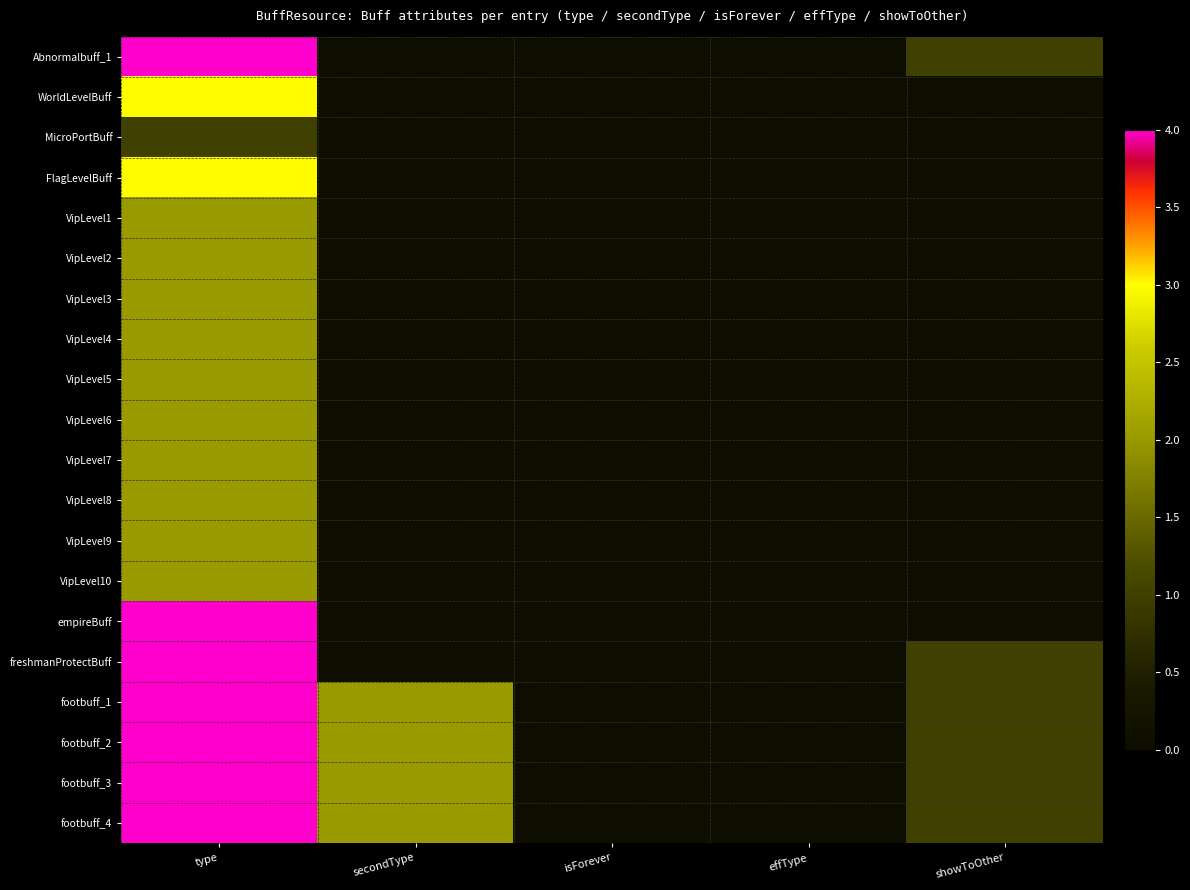

Reading left to right, extract all data points from this chart.

Abnormalbuff_1: type=4	secondType=0	isForever=0	effType=0	showToOther=1
WorldLevelBuff: type=3	secondType=0	isForever=0	effType=0	showToOther=0
MicroPortBuff: type=1	secondType=0	isForever=0	effType=0	showToOther=0
FlagLevelBuff: type=3	secondType=0	isForever=0	effType=0	showToOther=0
VipLevel1: type=2	secondType=0	isForever=0	effType=0	showToOther=0
VipLevel2: type=2	secondType=0	isForever=0	effType=0	showToOther=0
VipLevel3: type=2	secondType=0	isForever=0	effType=0	showToOther=0
VipLevel4: type=2	secondType=0	isForever=0	effType=0	showToOther=0
VipLevel5: type=2	secondType=0	isForever=0	effType=0	showToOther=0
VipLevel6: type=2	secondType=0	isForever=0	effType=0	showToOther=0
VipLevel7: type=2	secondType=0	isForever=0	effType=0	showToOther=0
VipLevel8: type=2	secondType=0	isForever=0	effType=0	showToOther=0
VipLevel9: type=2	secondType=0	isForever=0	effType=0	showToOther=0
VipLevel10: type=2	secondType=0	isForever=0	effType=0	showToOther=0
empireBuff: type=4	secondType=0	isForever=0	effType=0	showToOther=0
freshmanProtectBuff: type=4	secondType=0	isForever=0	effType=0	showToOther=1
footbuff_1: type=4	secondType=2	isForever=0	effType=0	showToOther=1
footbuff_2: type=4	secondType=2	isForever=0	effType=0	showToOther=1
footbuff_3: type=4	secondType=2	isForever=0	effType=0	showToOther=1
footbuff_4: type=4	secondType=2	isForever=0	effType=0	showToOther=1